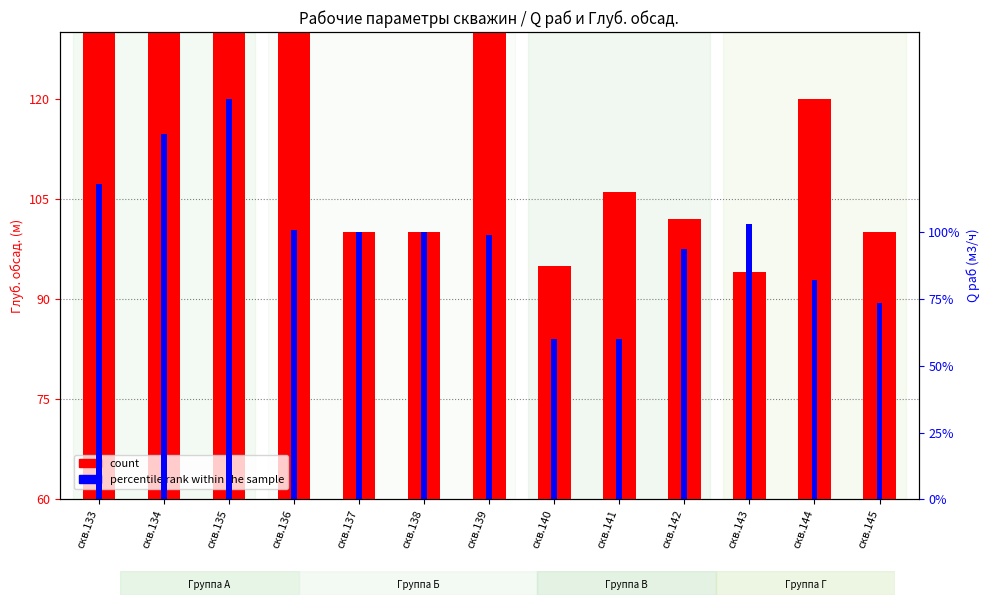

How many data points in percentile rank within the sample are less than 100?

6